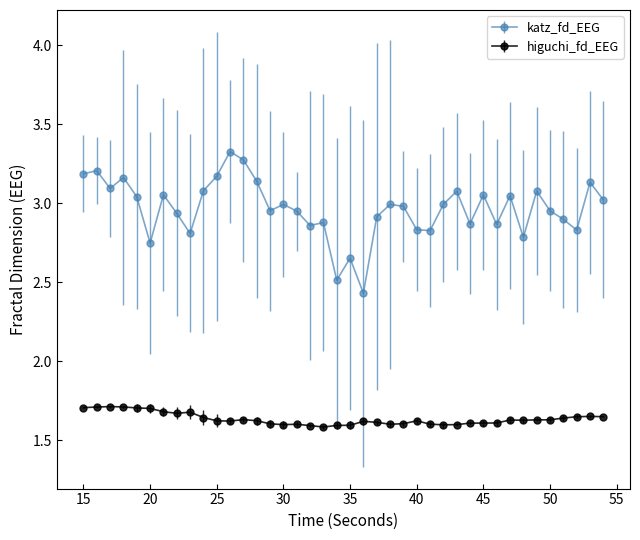

What are all the series names shown in the legend?

katz_fd_EEG, higuchi_fd_EEG